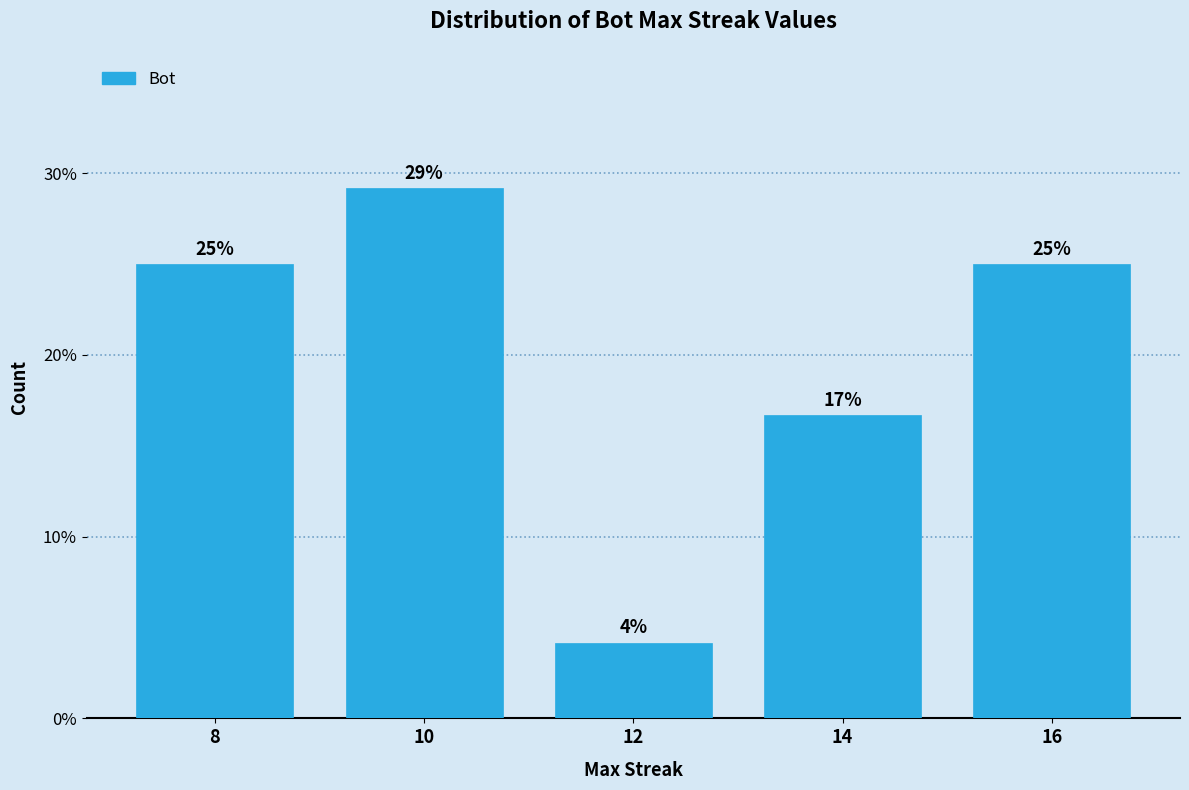

Does the chart contain any negative values?

No